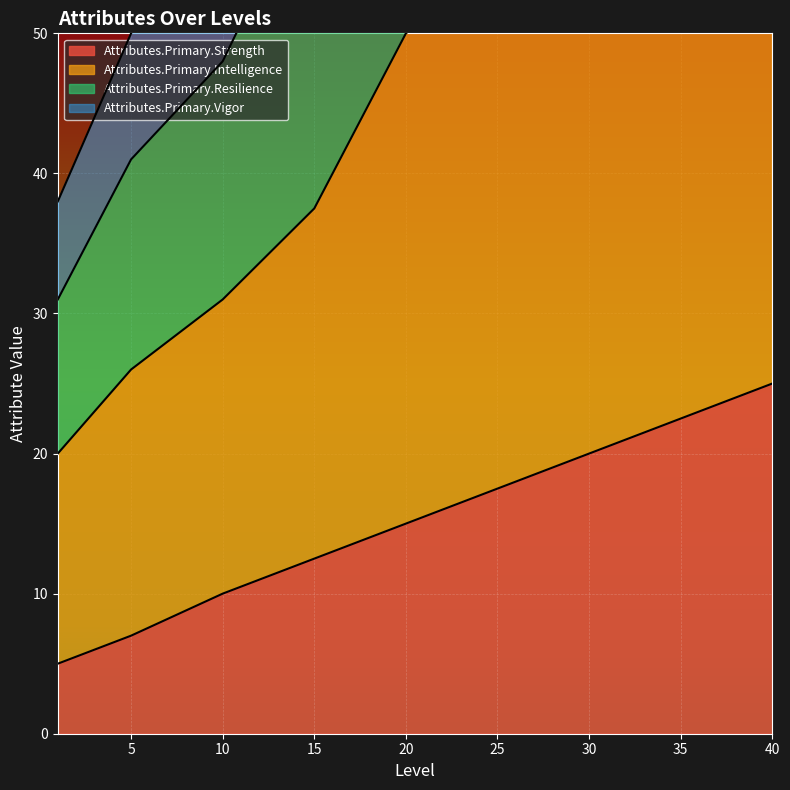

True or false: Attributes.Primary.Resilience and Attributes.Primary.Strength cross at least once.

False